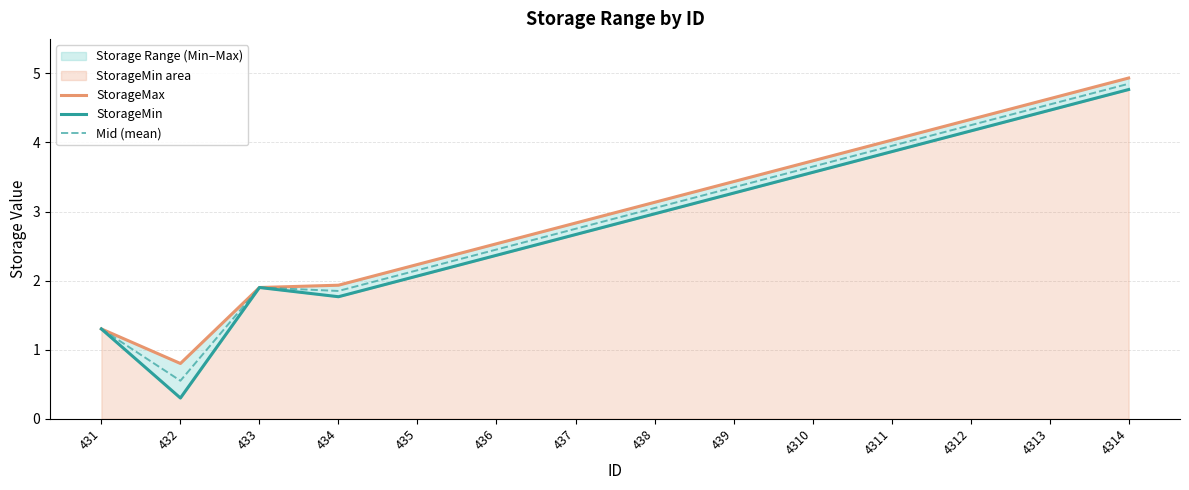

In StorageMin, how many points are lower than both neighbors (excluding endpoints)?

2